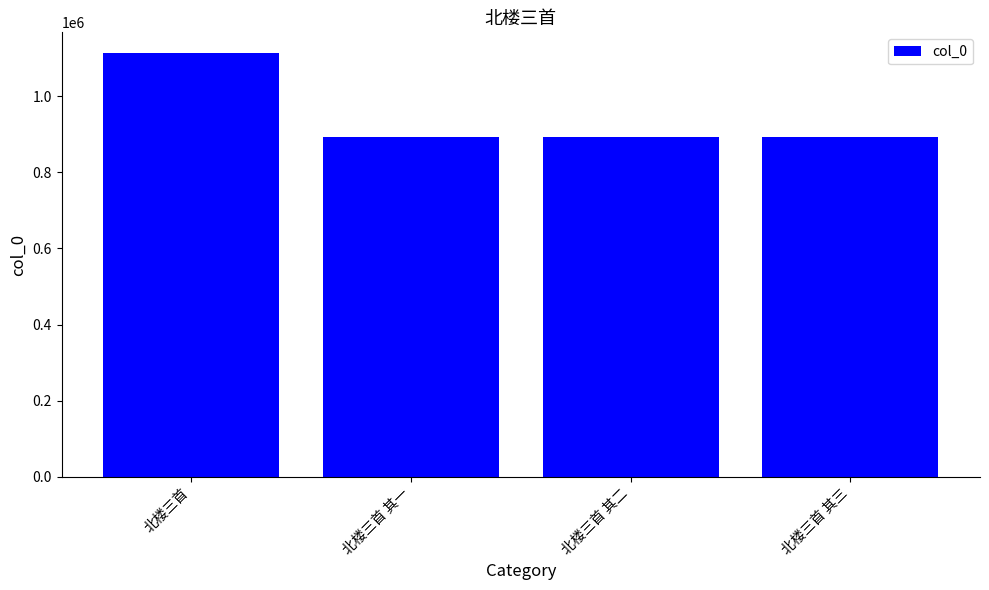

What is the difference between the maximum and minimum values?

218312